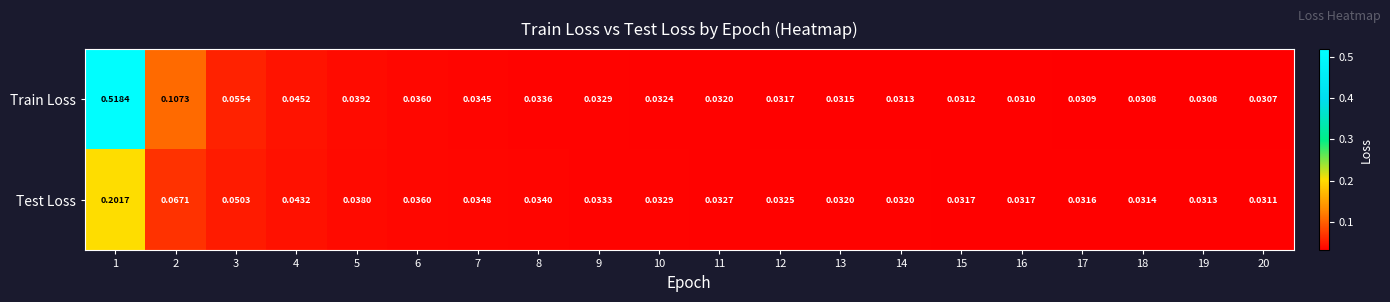

List the series in order of their overall mean, highest first.

Train Loss, Test Loss